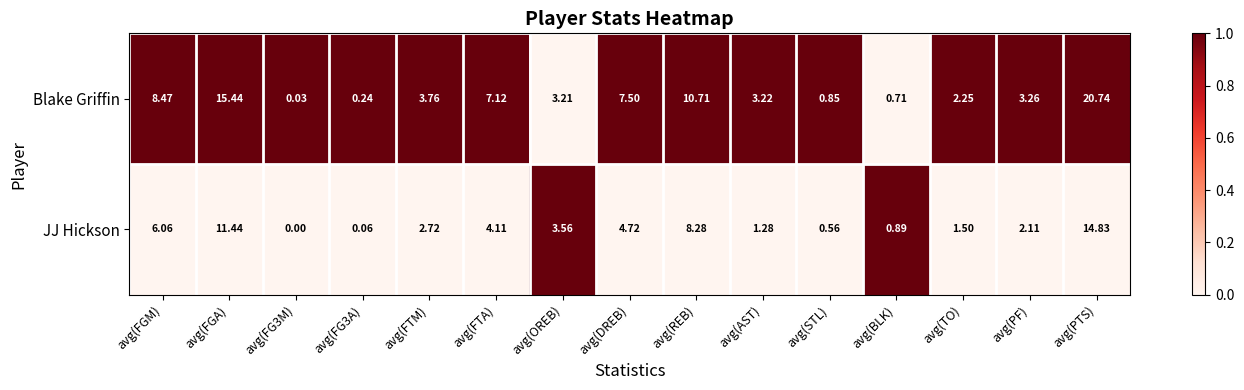

Which series changed the most between avg(DREB) and avg(REB)?

JJ Hickson